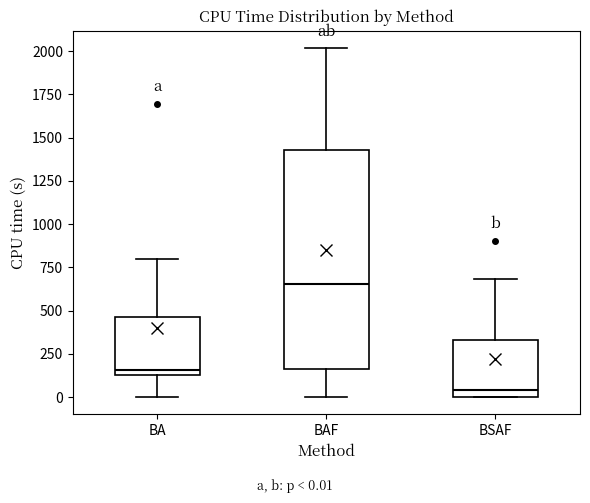

Where does the upper whisker of the box for BAF end on the y-axis? The values are not printed on the chart, so give them approximately, as read against the axis.

2000